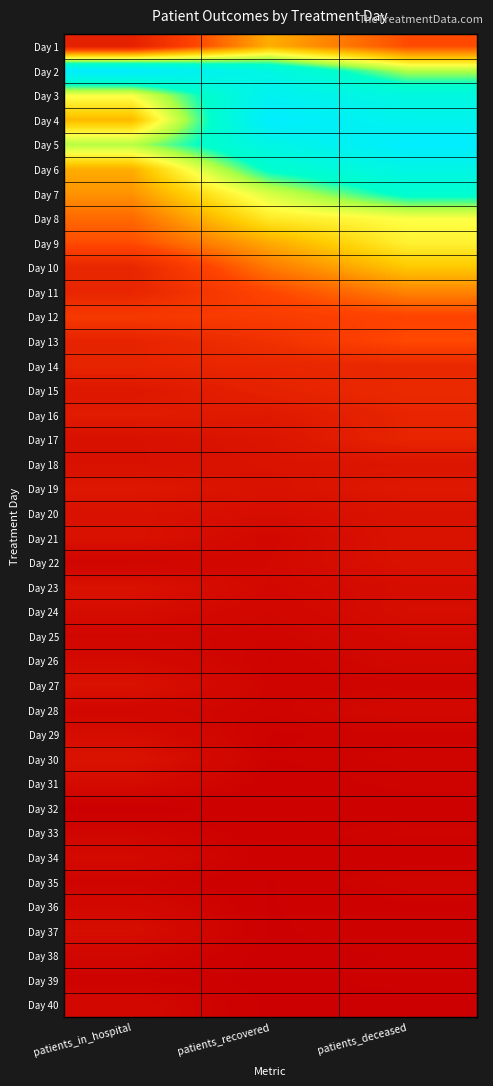

At which category is the sum across all series the highest?

patients_deceased